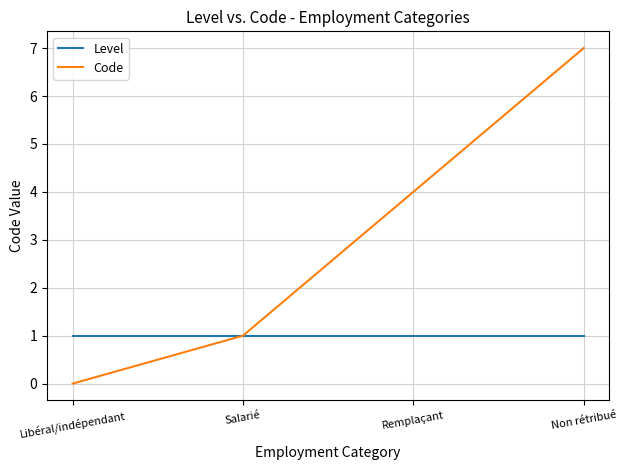

How many lines are shown in the chart?

2